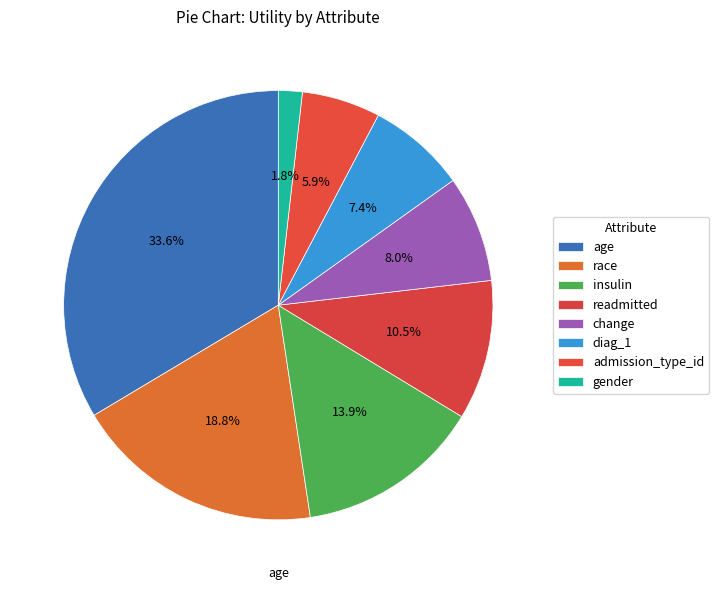

Is the sum of insulin and age greater than half?

No